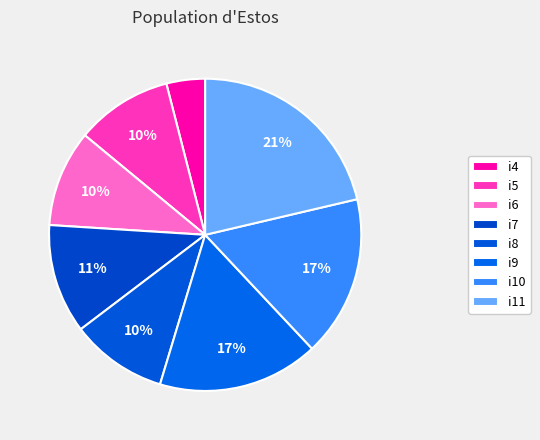

The i4 slice represents 4% of the pie. True or false?

True